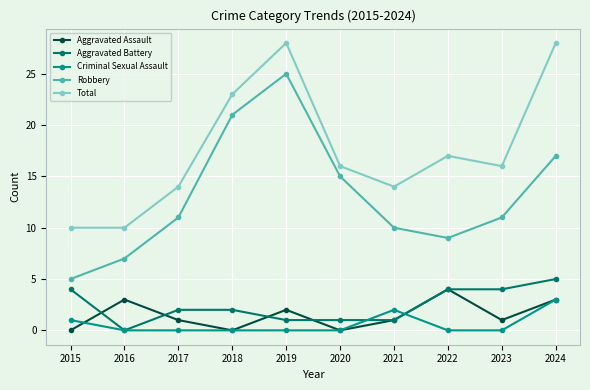

How many interior local peaks does the Aggravated Assault series have?

3